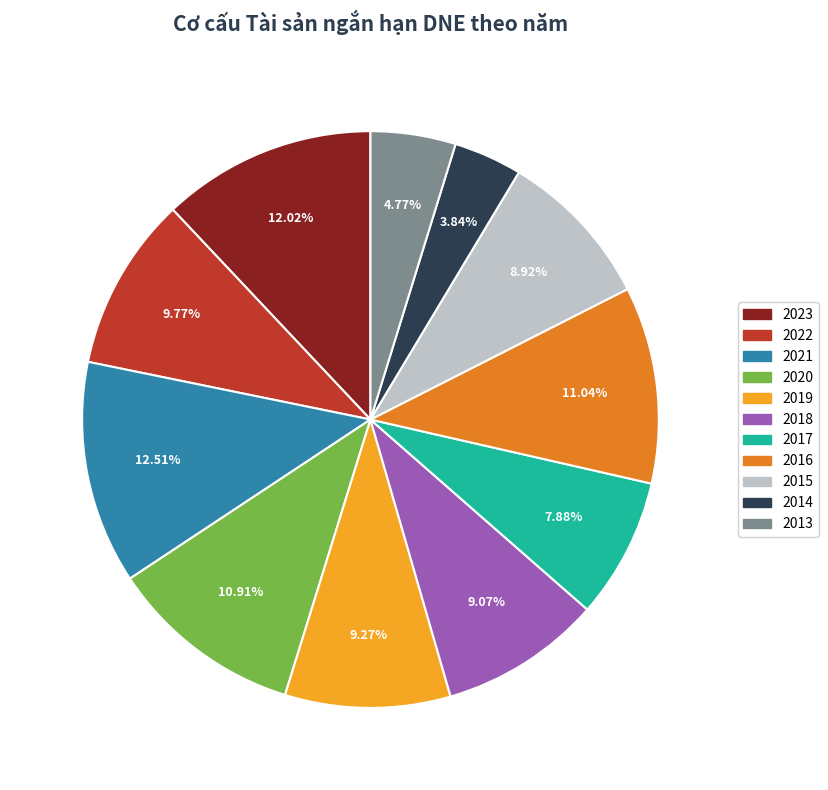

Does any single category account for the majority?

No